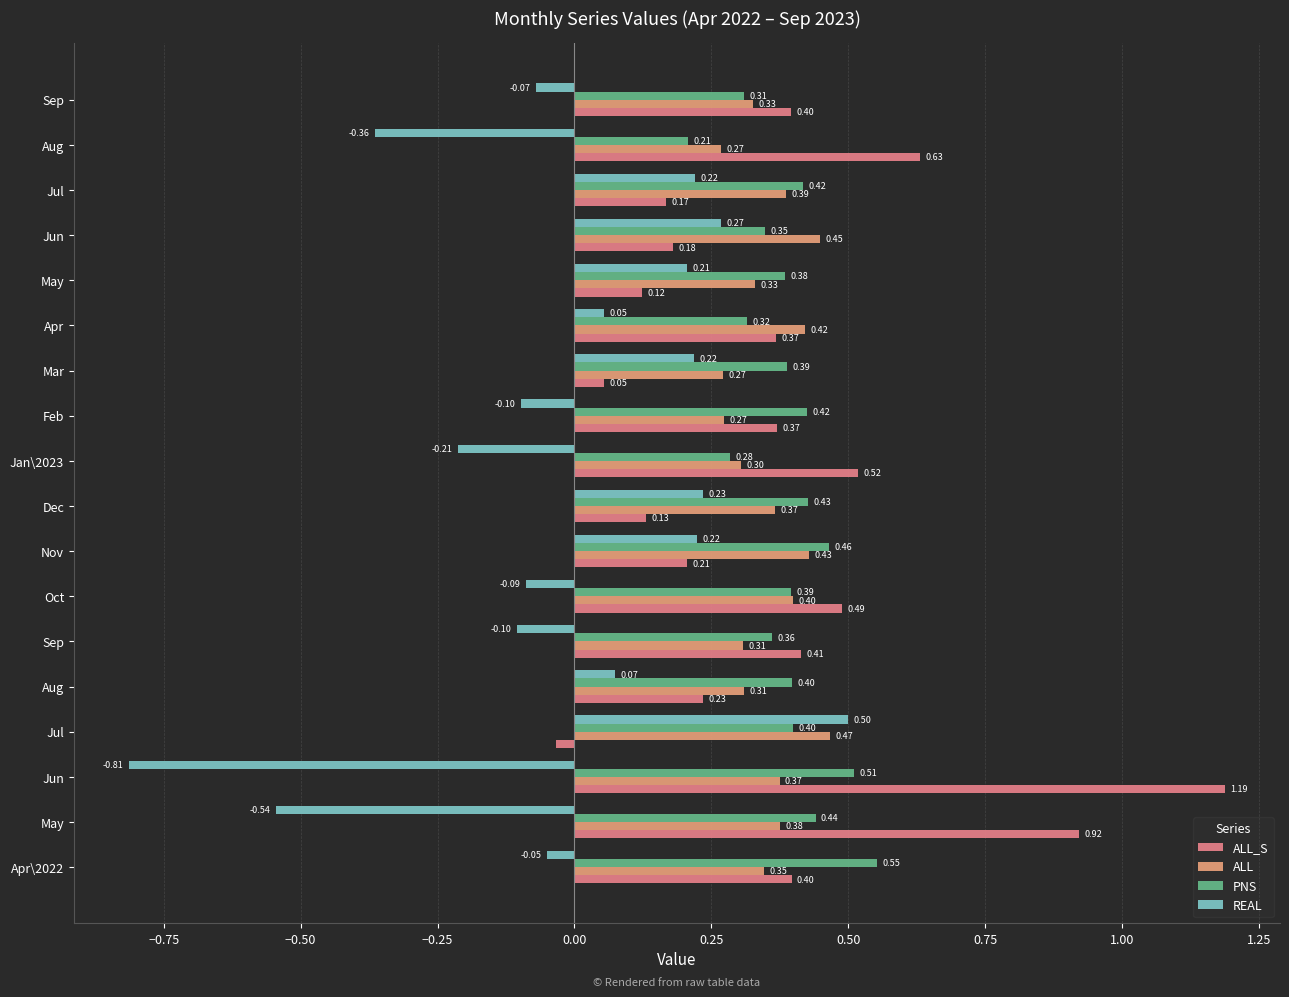

How many data points does each series have?

18